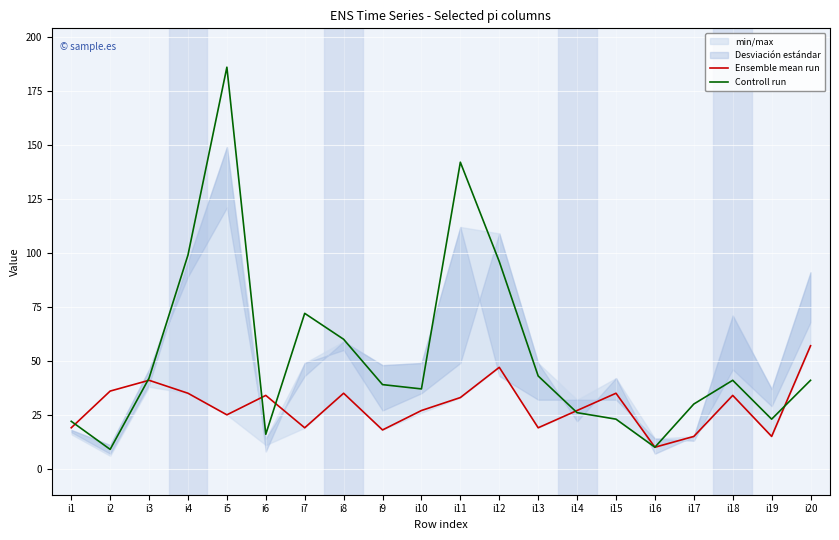

How many lines are shown in the chart?

2